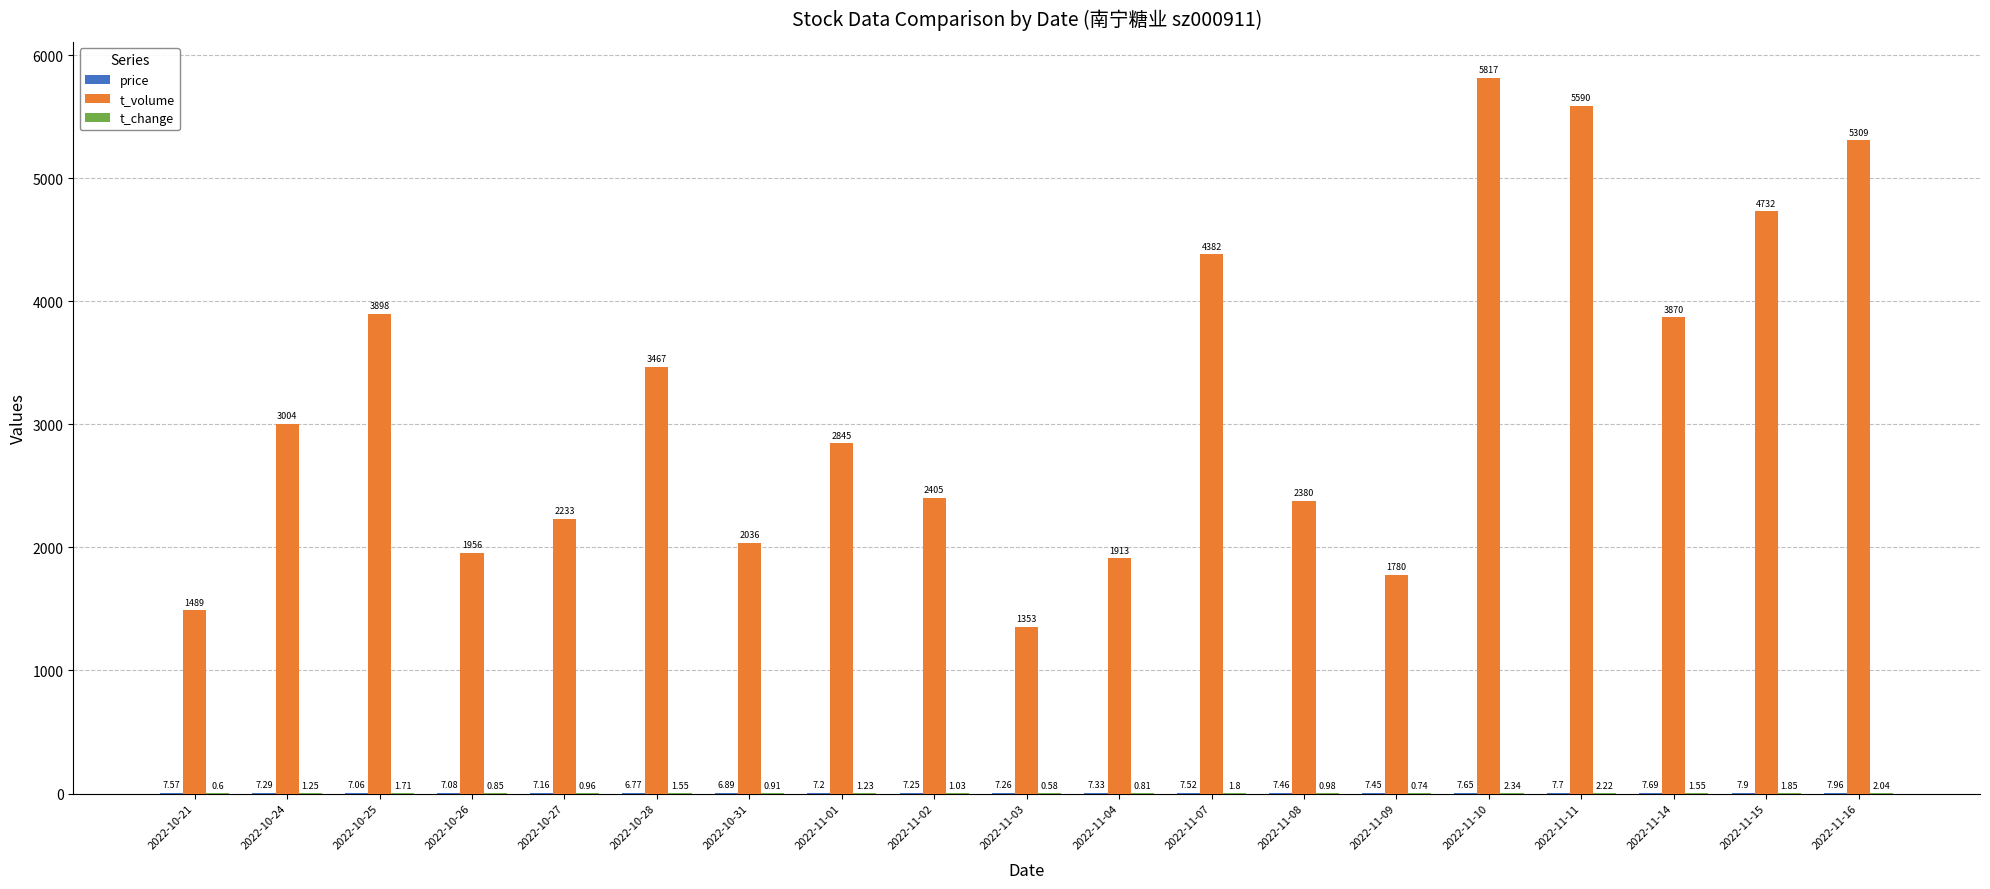

What is the sum of all t_volume values?

60459.0